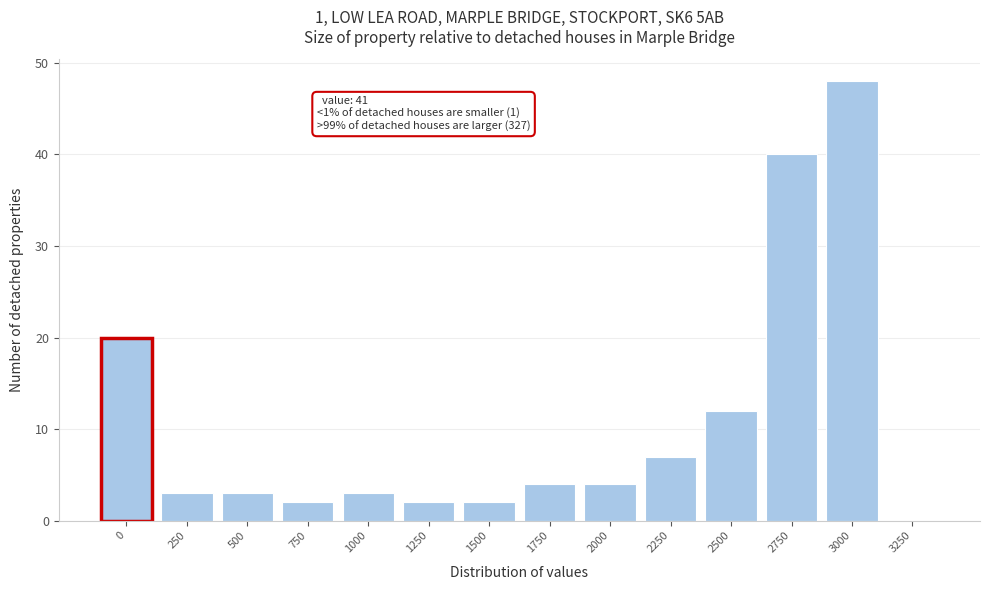

Reading left to right, what are all the values shown in this chart?

0=20	250=3	500=3	750=2	1000=3	1250=2	1500=2	1750=4	2000=4	2250=7	2500=12	2750=40	3000=48	3250=0